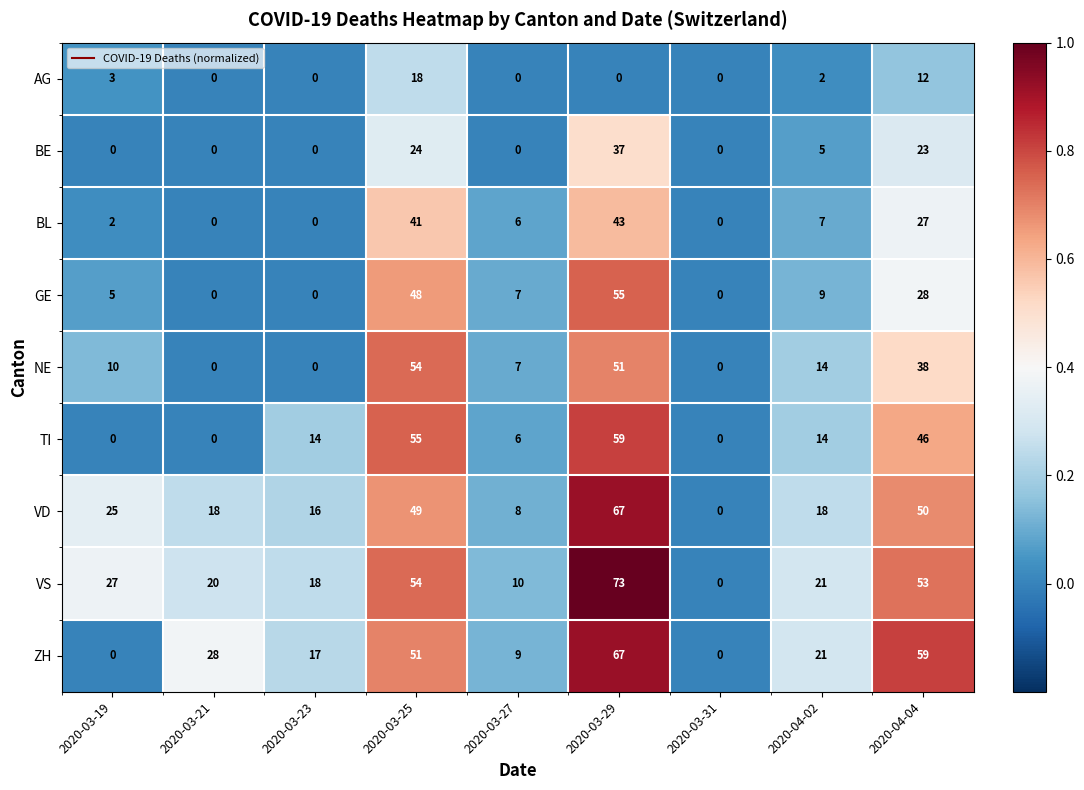

At which category is the sum across all series the highest?

2020-03-29